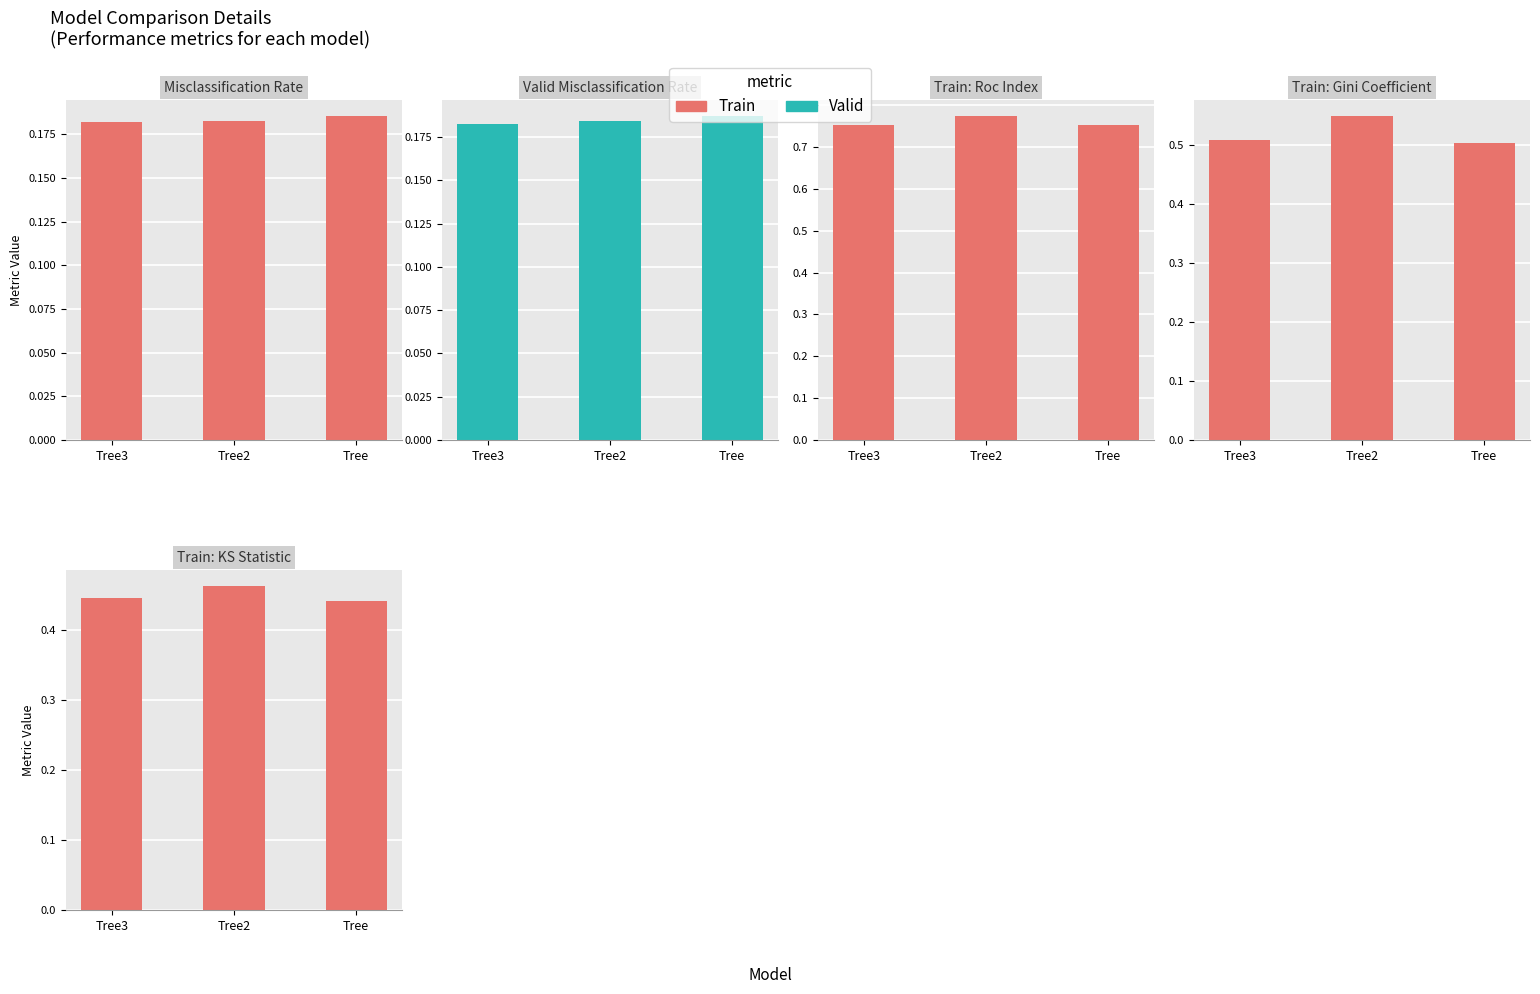

Which has a higher value, Tree3 or Tree2?

Tree2